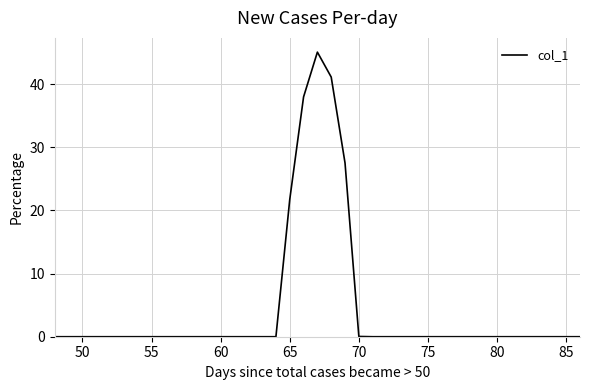

What is the greatest value displayed?

45.1